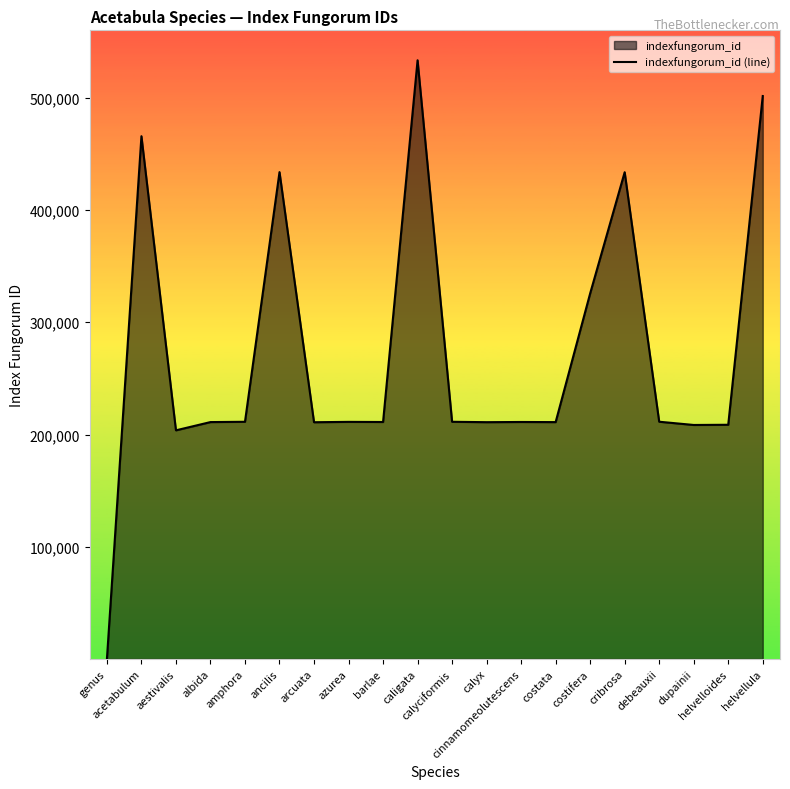

At which category does the chart reach its peak across all series?

caligata